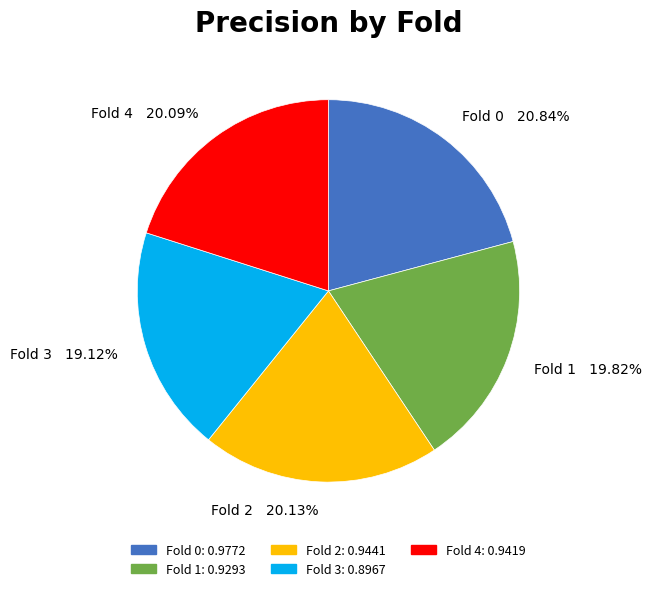

Does any single category account for the majority?

No